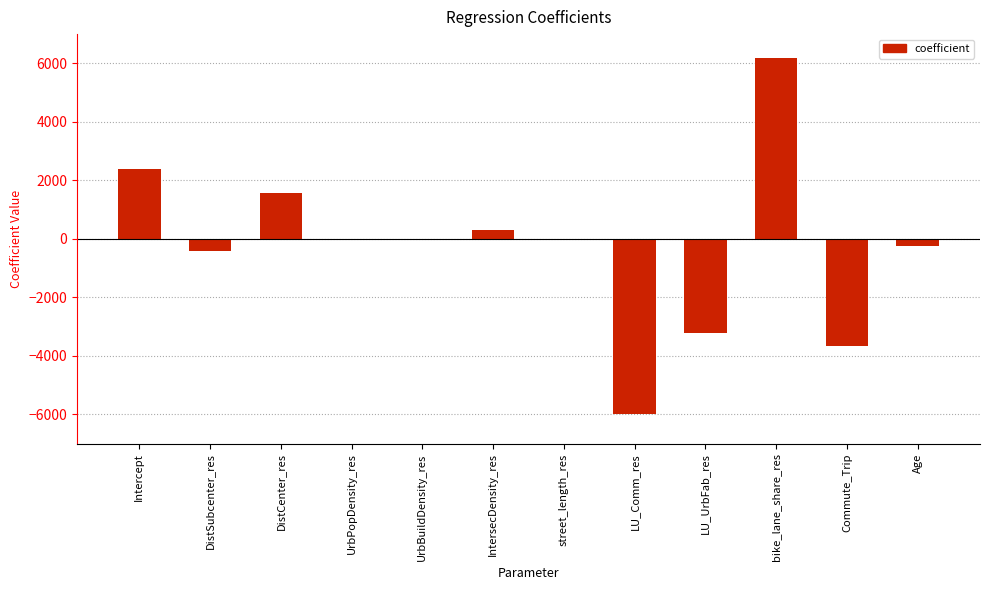

True or false: the data shows -9.0 at street_length_res.

True